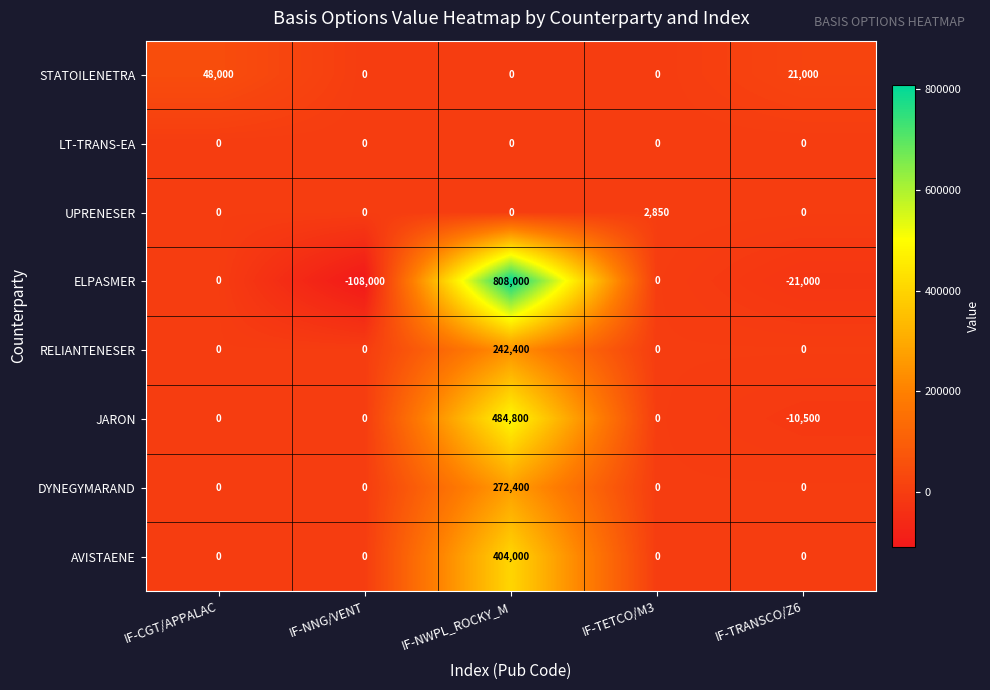

What is the smallest value displayed?

-108000